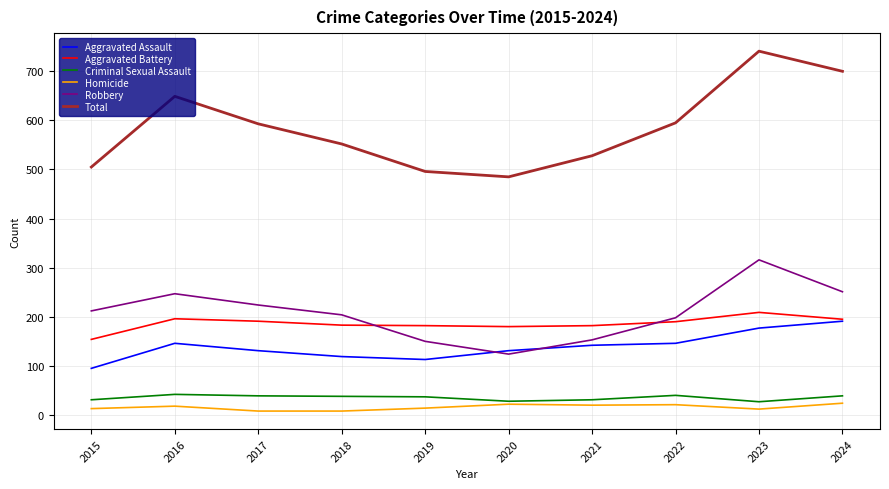

True or false: Total and Robbery cross at least once.

False